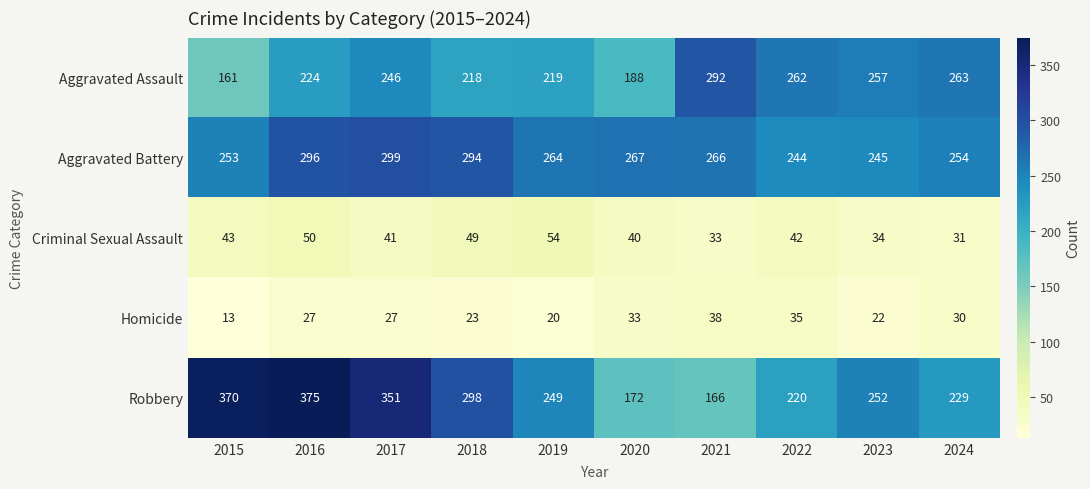

At which category is the sum across all series the highest?

2016